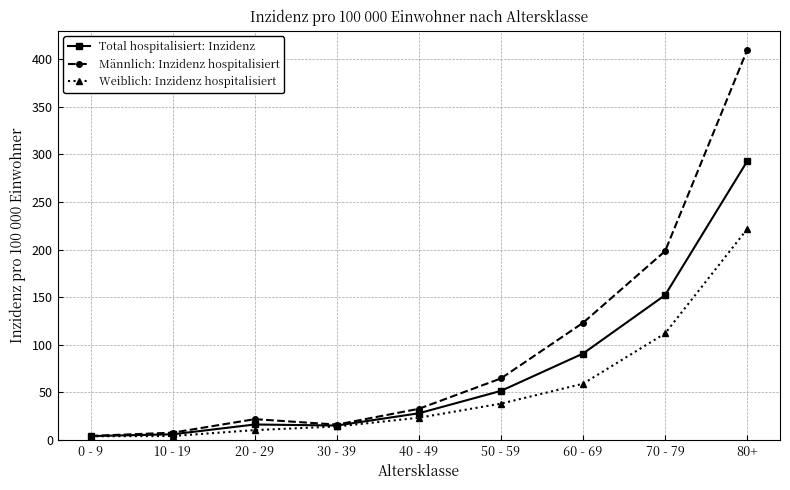

Which series has the largest total across all categories?

Männlich: Inzidenz hospitalisiert